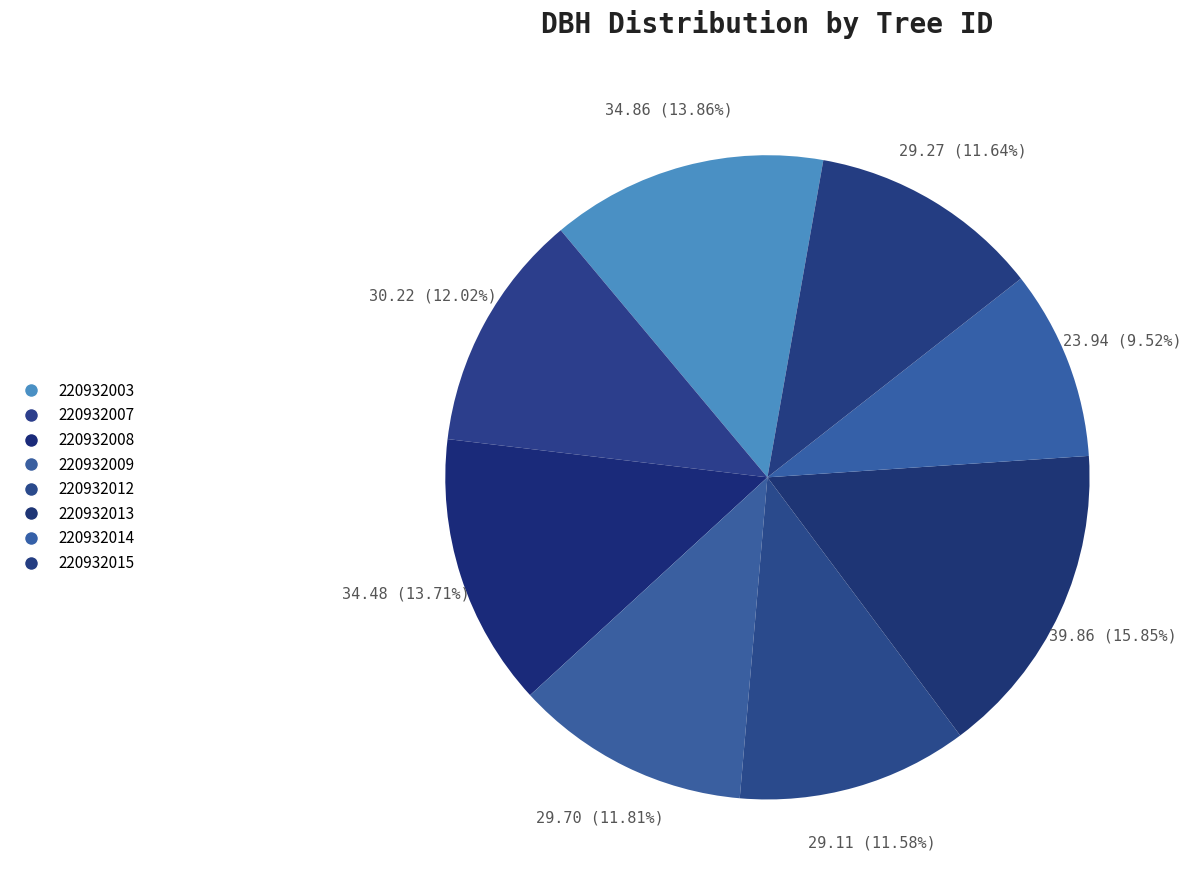

How many segments does this pie chart have?

8